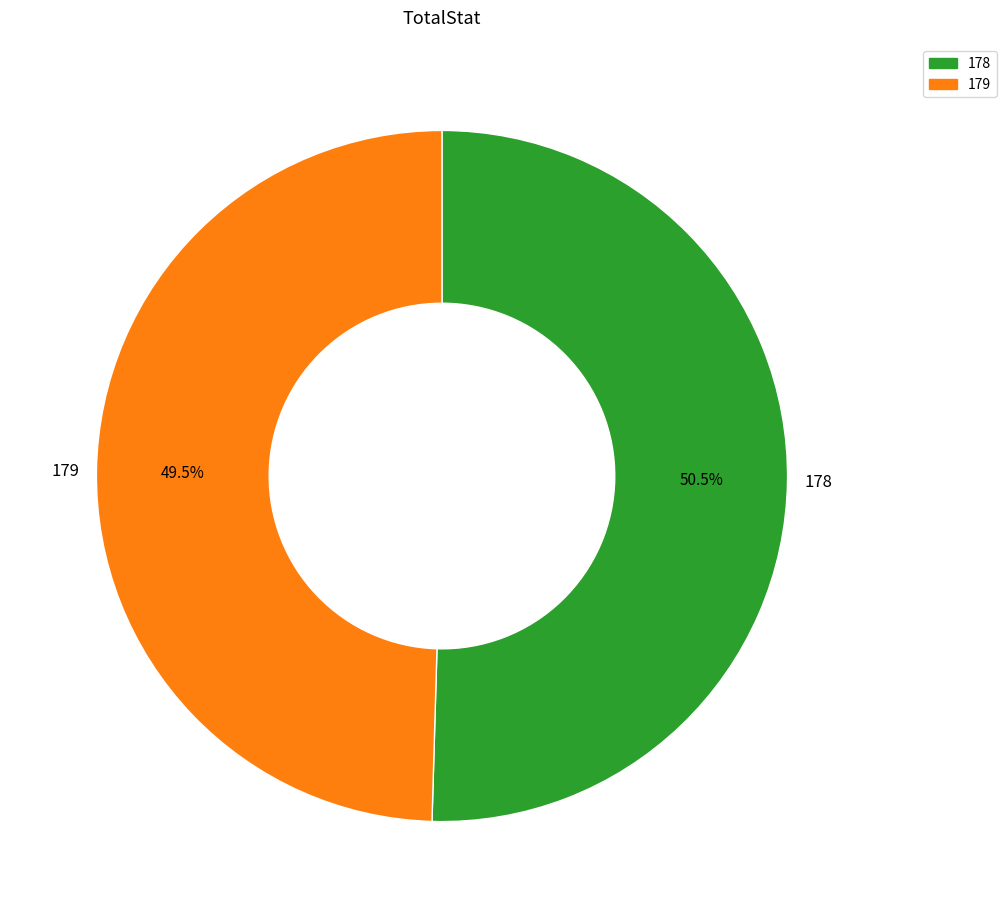

What is the ratio of the value at 178 to the value at 179?

1.0